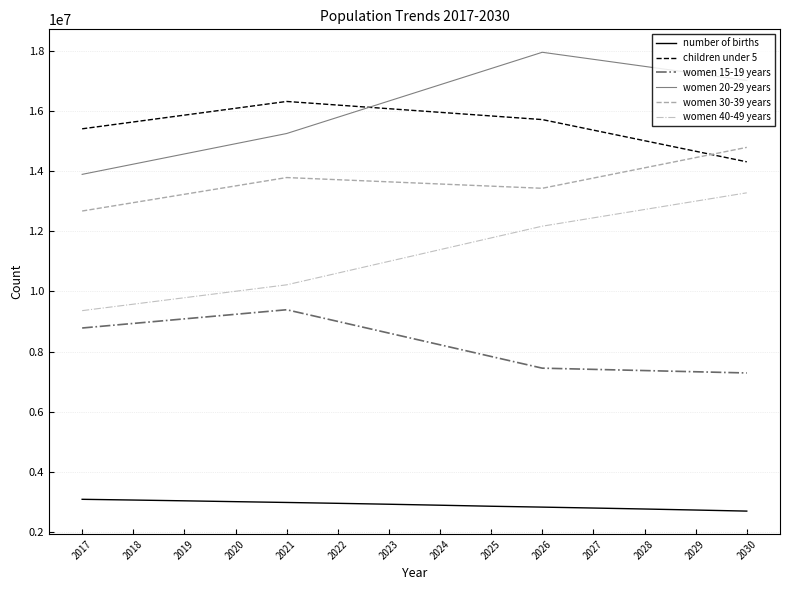

What is the difference between the highest and lowest values at 2018?

12558141